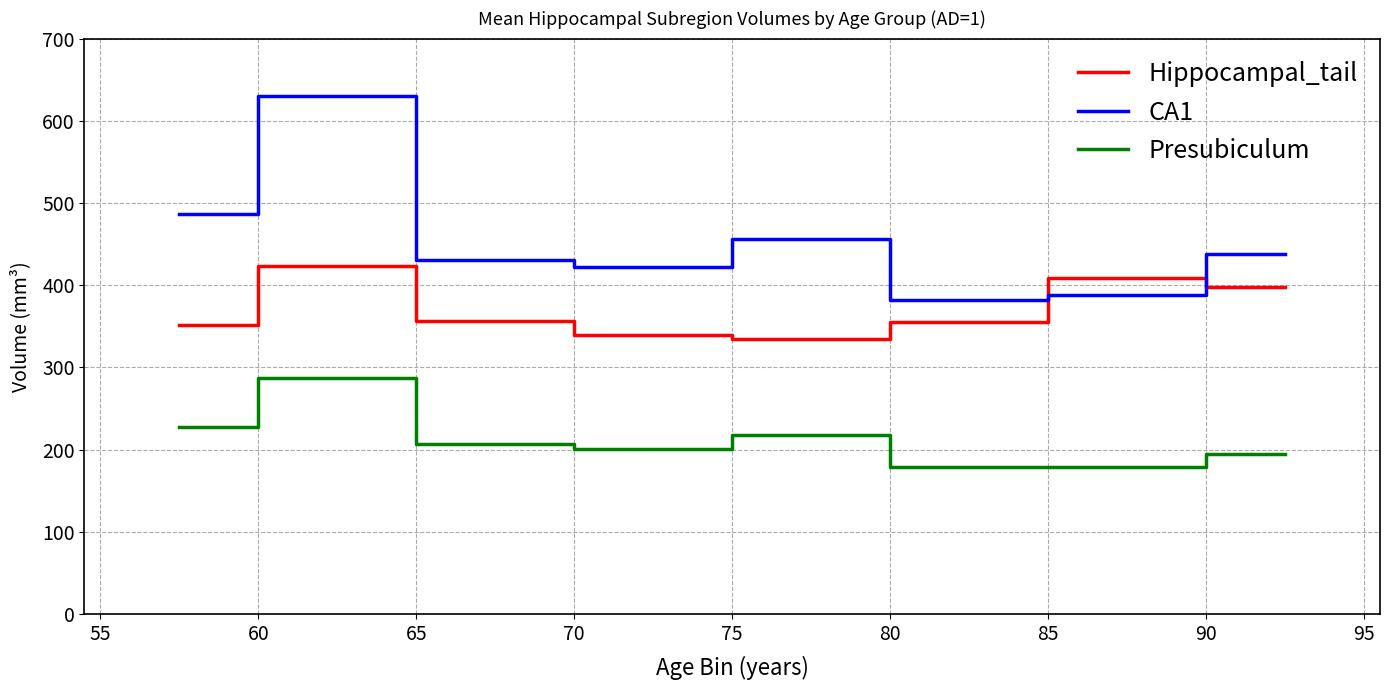

Which series has the largest total across all categories?

CA1